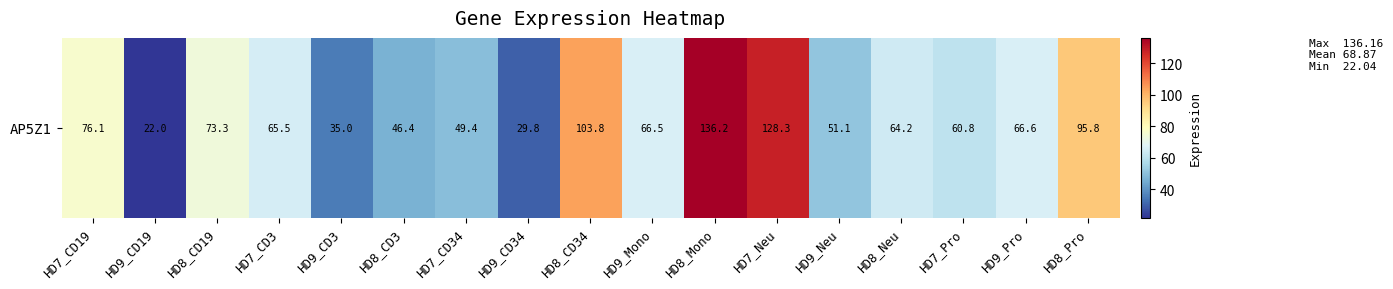

List the labels in order of value, smallest first.

HD9_CD19, HD9_CD34, HD9_CD3, HD8_CD3, HD7_CD34, HD9_Neu, HD7_Pro, HD8_Neu, HD7_CD3, HD9_Mono, HD9_Pro, HD8_CD19, HD7_CD19, HD8_Pro, HD8_CD34, HD7_Neu, HD8_Mono